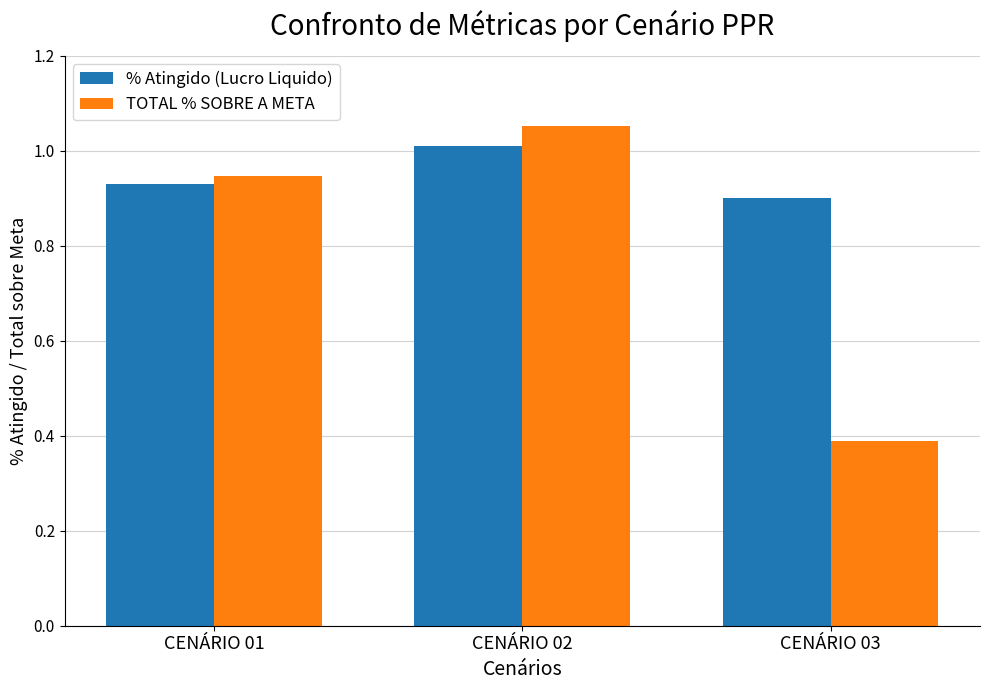

At CENÁRIO 01, list the series in order from smallest to largest.

% Atingido (Lucro Liquido), TOTAL % SOBRE A META